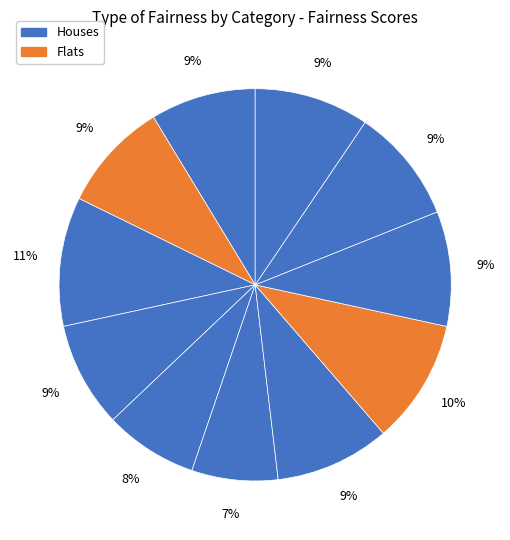

Is there any slice that represents more than half of the pie?

No